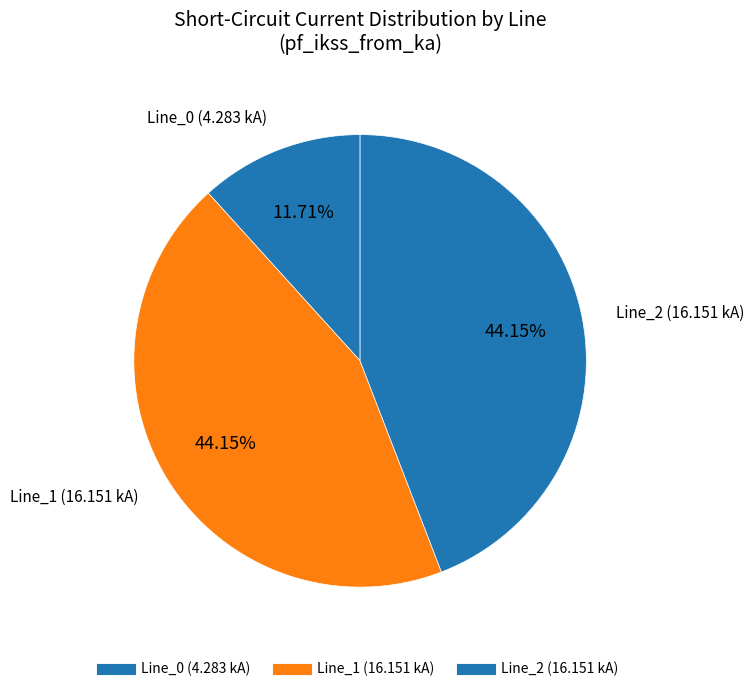

How many slices are in this pie chart?

3